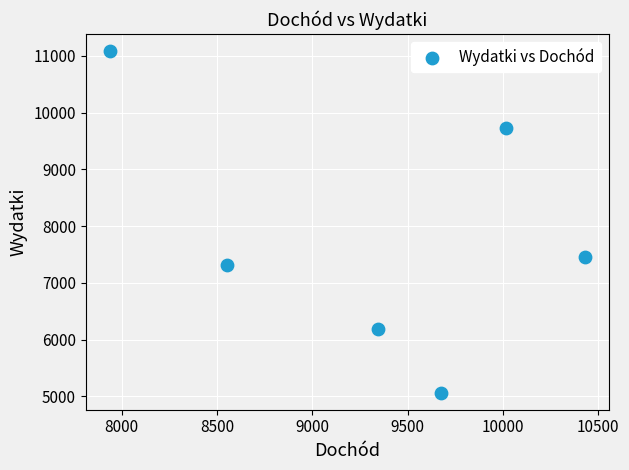

What is the average Y value?

7803.8